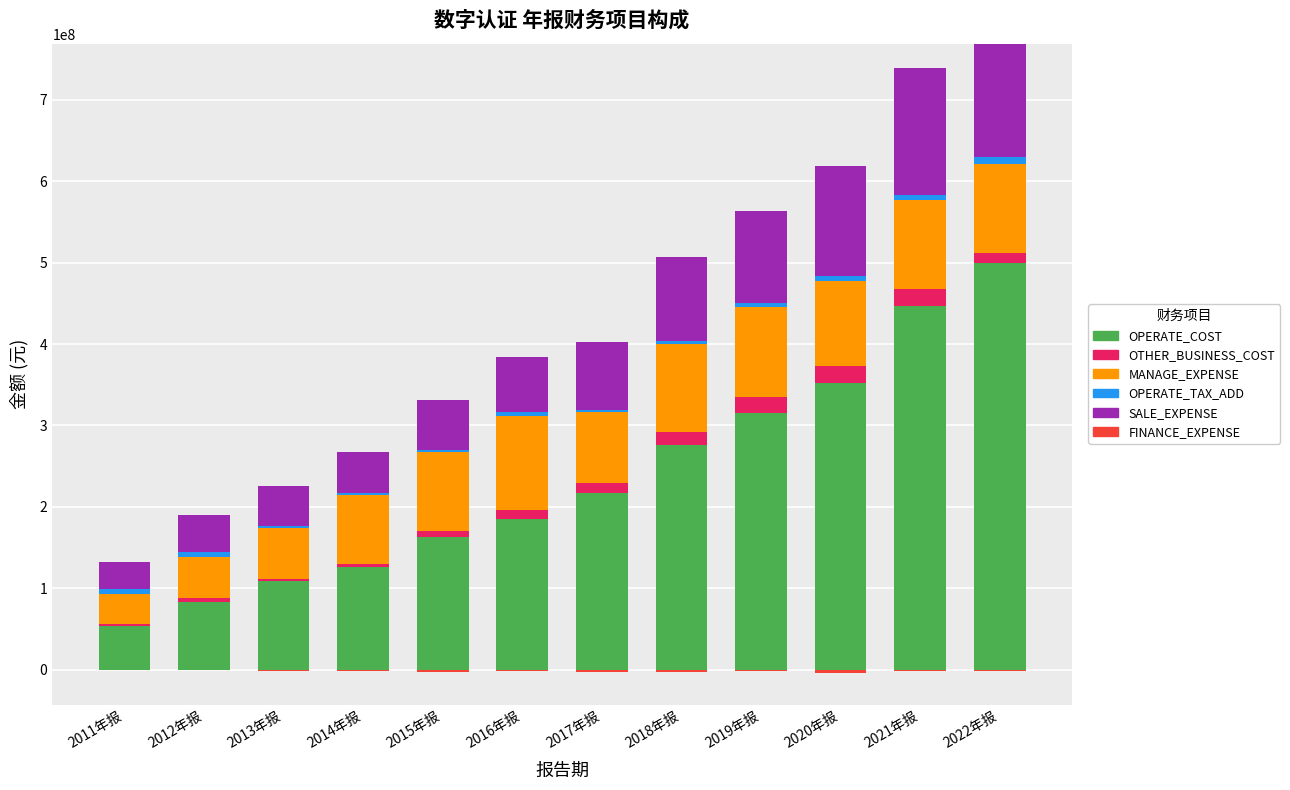

What is the difference between the maximum and minimum values in the OPERATE_COST series?

444810600.6